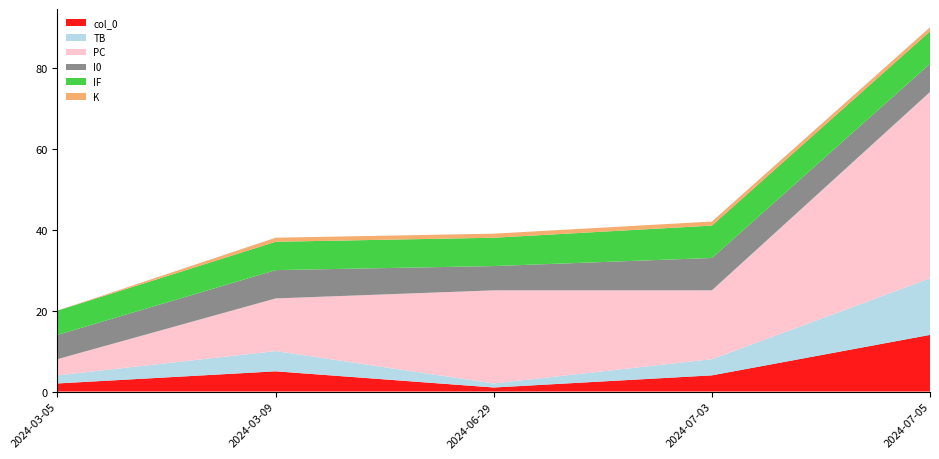

Reading left to right, what are all the values shown in this chart?

col_0: 2	5	1	4	14
TB: 2	5	1	4	14
PC: 4	13	23	17	46
I0: 6	7	6	8	7
IF: 6	7	7	8	8
K: 0	1	1	1	1